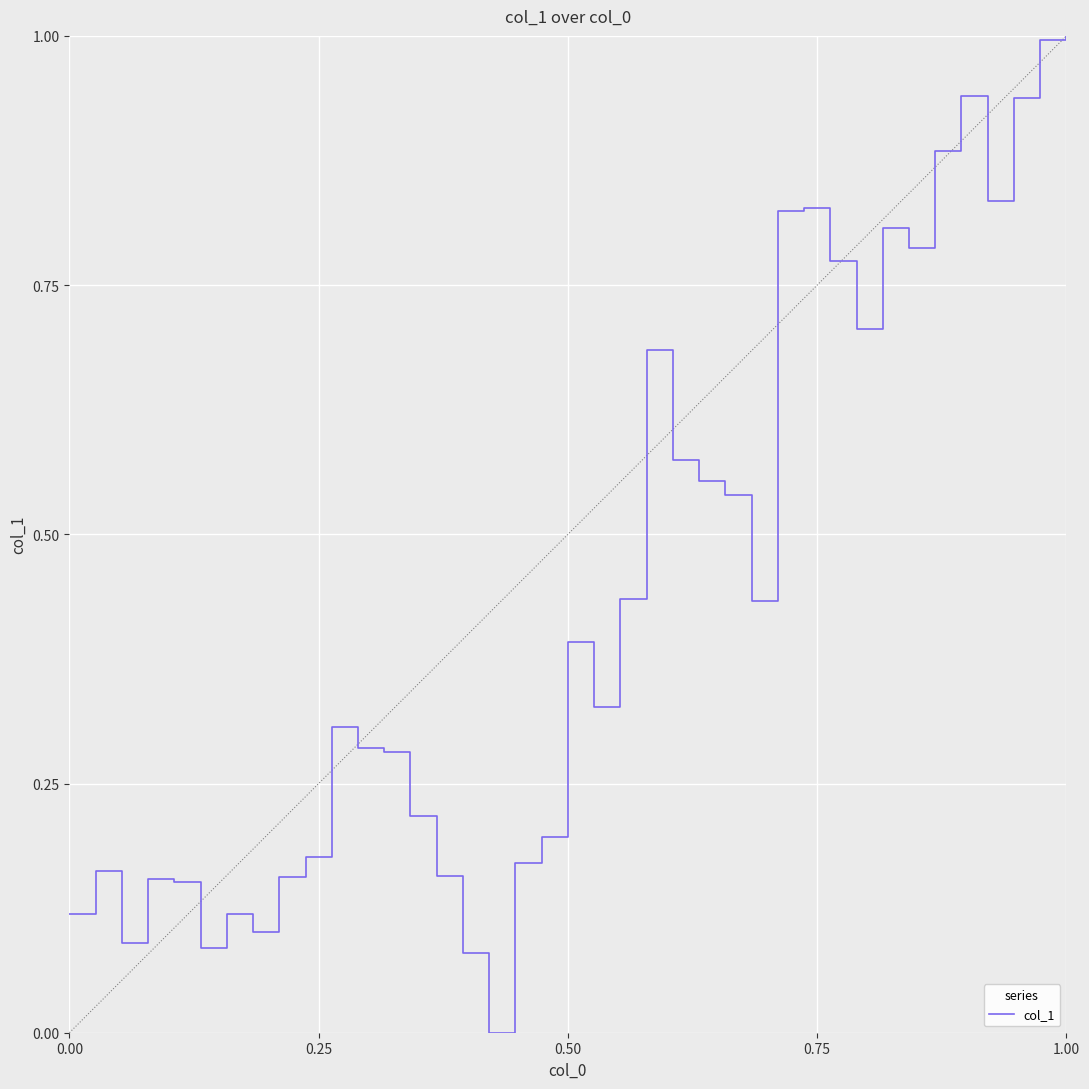

What is the maximum value shown in the chart?

1.0